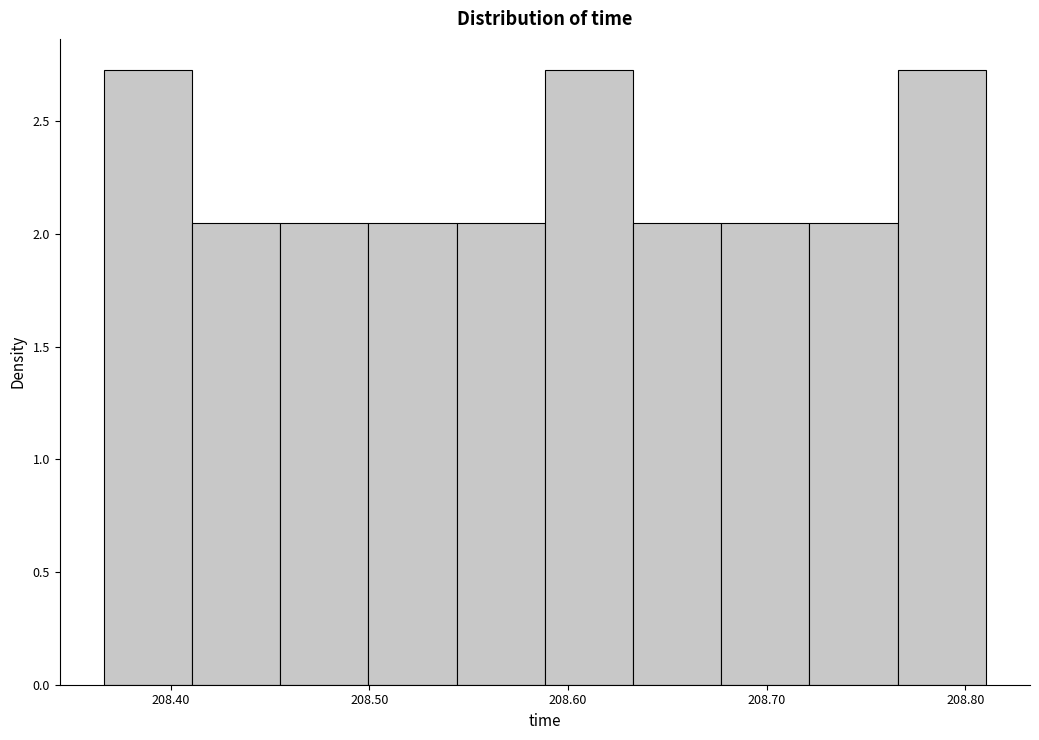

Reading left to right, list every bar in this chart as the range it spans on the x-axis followed by its height. Neither the bar edges nor the heights are printed on the chart, so give them approximately, as read against the axes.

208.37 to 208.41: 2.75
208.41 to 208.46: 2.05
208.46 to 208.50: 2.05
208.50 to 208.54: 2.05
208.54 to 208.59: 2.05
208.59 to 208.63: 2.75
208.63 to 208.68: 2.05
208.68 to 208.72: 2.05
208.72 to 208.77: 2.05
208.77 to 208.81: 2.75